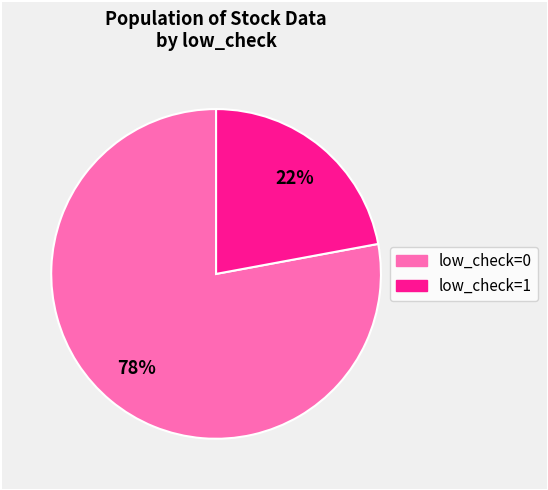

To the nearest percent, what is the difference between the largest and smallest slice percentages?

56%